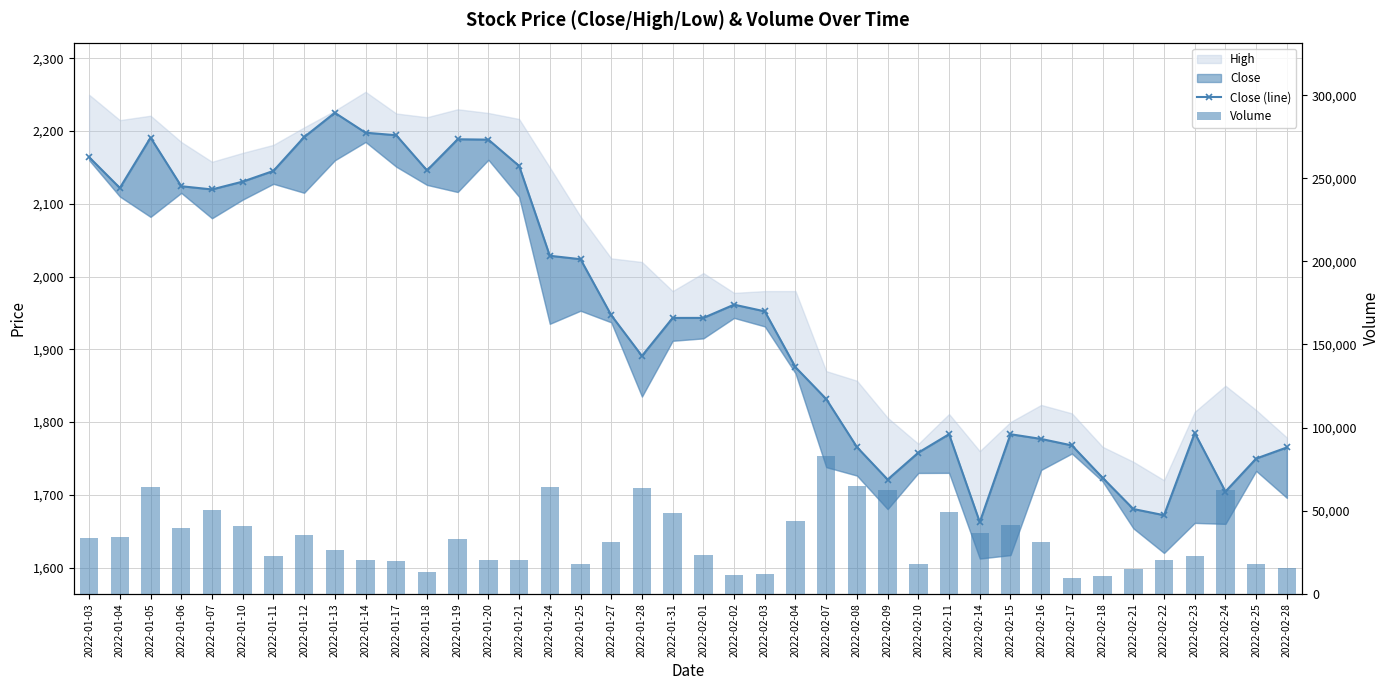

What is the label of the 8th bar from the left?

2022-01-12